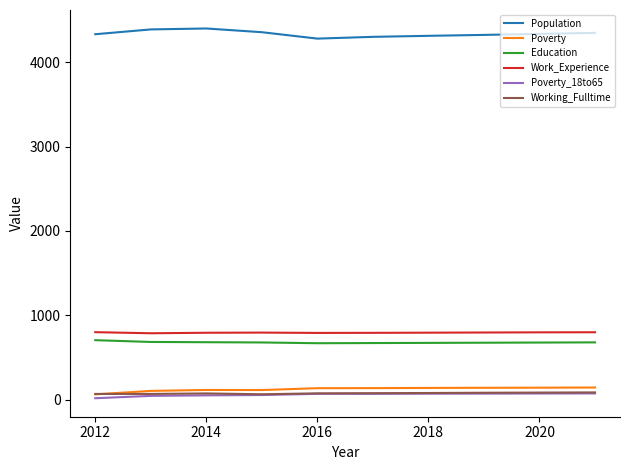

Which series has the largest total across all categories?

Population